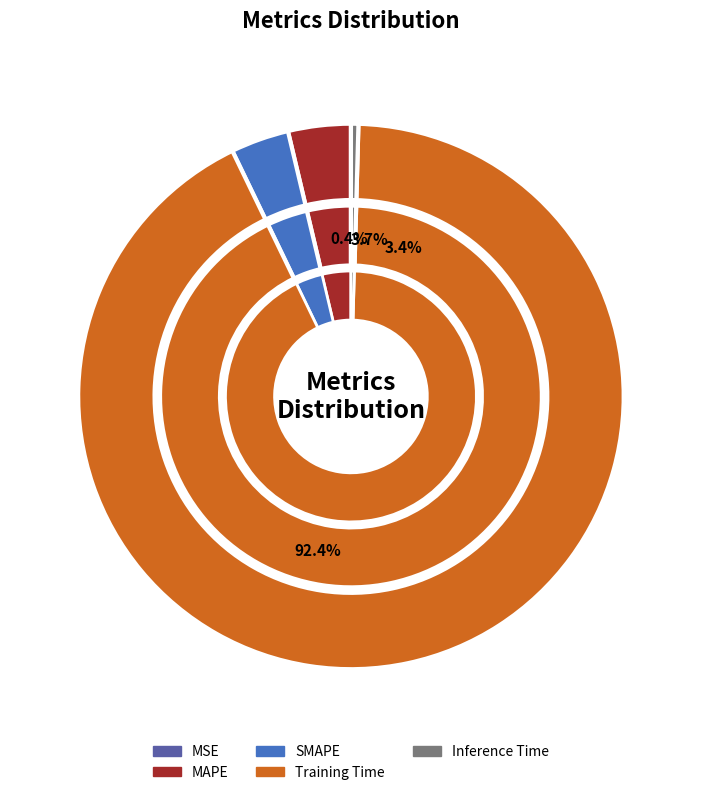

How many slices are in this pie chart?

5